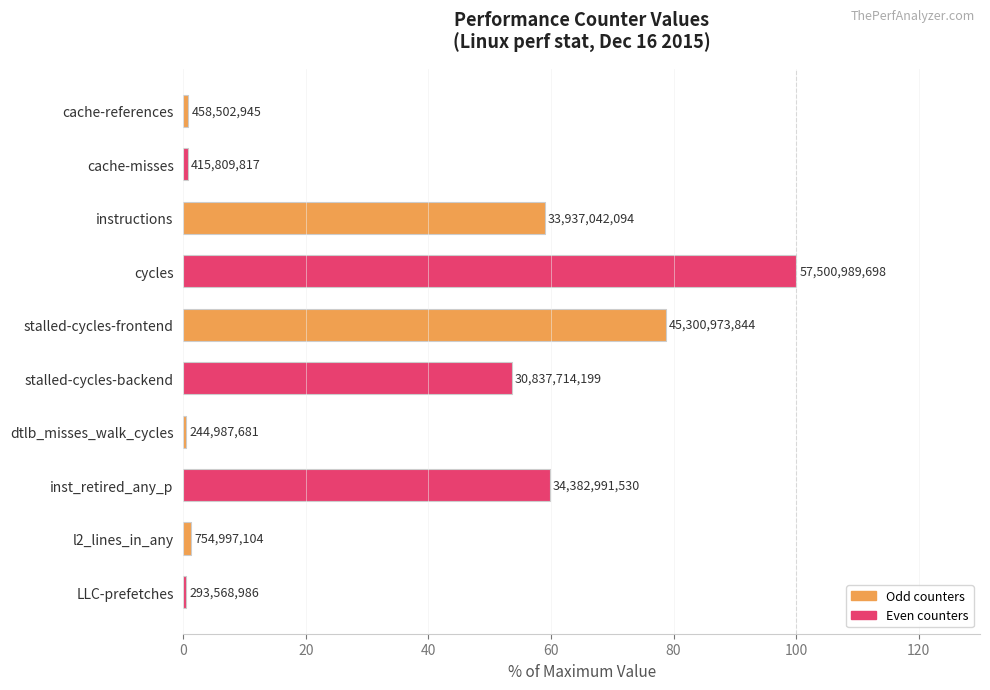

Does the chart contain any negative values?

No